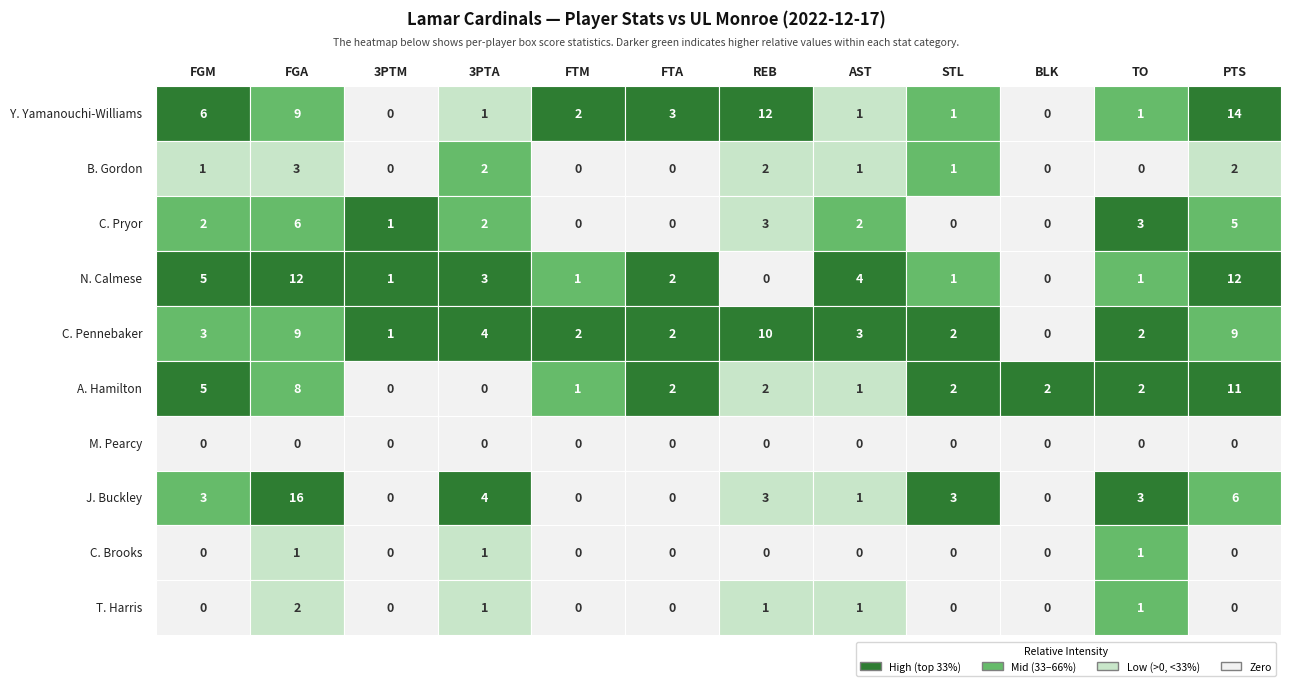

Reading left to right, list all the values displayed in this chart.

Y. Yamanouchi-Williams: Y. Yamanouchi-Williams=6	B. Gordon=9	C. Pryor=0	N. Calmese=1	C. Pennebaker=2	A. Hamilton=3	M. Pearcy=12	J. Buckley=1	C. Brooks=1	T. Harris=0	10=1	11=14
B. Gordon: Y. Yamanouchi-Williams=1	B. Gordon=3	C. Pryor=0	N. Calmese=2	C. Pennebaker=0	A. Hamilton=0	M. Pearcy=2	J. Buckley=1	C. Brooks=1	T. Harris=0	10=0	11=2
C. Pryor: Y. Yamanouchi-Williams=2	B. Gordon=6	C. Pryor=1	N. Calmese=2	C. Pennebaker=0	A. Hamilton=0	M. Pearcy=3	J. Buckley=2	C. Brooks=0	T. Harris=0	10=3	11=5
N. Calmese: Y. Yamanouchi-Williams=5	B. Gordon=12	C. Pryor=1	N. Calmese=3	C. Pennebaker=1	A. Hamilton=2	M. Pearcy=0	J. Buckley=4	C. Brooks=1	T. Harris=0	10=1	11=12
C. Pennebaker: Y. Yamanouchi-Williams=3	B. Gordon=9	C. Pryor=1	N. Calmese=4	C. Pennebaker=2	A. Hamilton=2	M. Pearcy=10	J. Buckley=3	C. Brooks=2	T. Harris=0	10=2	11=9
A. Hamilton: Y. Yamanouchi-Williams=5	B. Gordon=8	C. Pryor=0	N. Calmese=0	C. Pennebaker=1	A. Hamilton=2	M. Pearcy=2	J. Buckley=1	C. Brooks=2	T. Harris=2	10=2	11=11
M. Pearcy: Y. Yamanouchi-Williams=0	B. Gordon=0	C. Pryor=0	N. Calmese=0	C. Pennebaker=0	A. Hamilton=0	M. Pearcy=0	J. Buckley=0	C. Brooks=0	T. Harris=0	10=0	11=0
J. Buckley: Y. Yamanouchi-Williams=3	B. Gordon=16	C. Pryor=0	N. Calmese=4	C. Pennebaker=0	A. Hamilton=0	M. Pearcy=3	J. Buckley=1	C. Brooks=3	T. Harris=0	10=3	11=6
C. Brooks: Y. Yamanouchi-Williams=0	B. Gordon=1	C. Pryor=0	N. Calmese=1	C. Pennebaker=0	A. Hamilton=0	M. Pearcy=0	J. Buckley=0	C. Brooks=0	T. Harris=0	10=1	11=0
T. Harris: Y. Yamanouchi-Williams=0	B. Gordon=2	C. Pryor=0	N. Calmese=1	C. Pennebaker=0	A. Hamilton=0	M. Pearcy=1	J. Buckley=1	C. Brooks=0	T. Harris=0	10=1	11=0